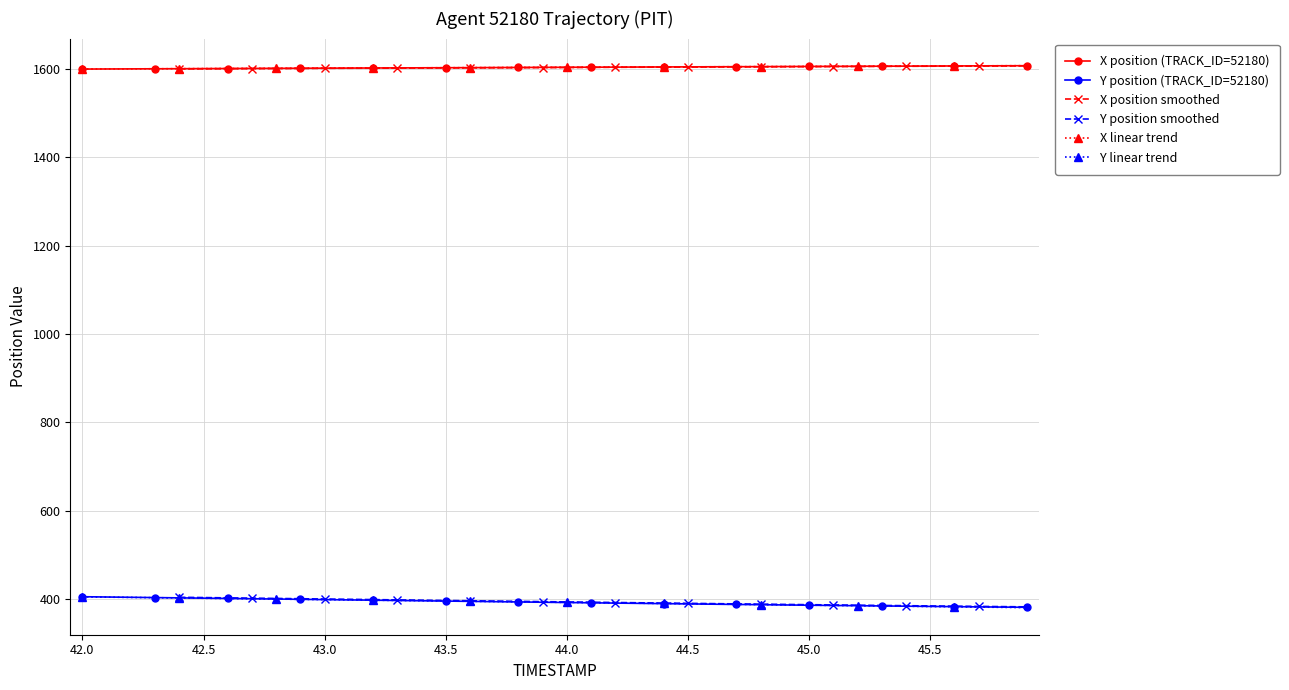

What is the minimum value for Y linear trend?

380.3